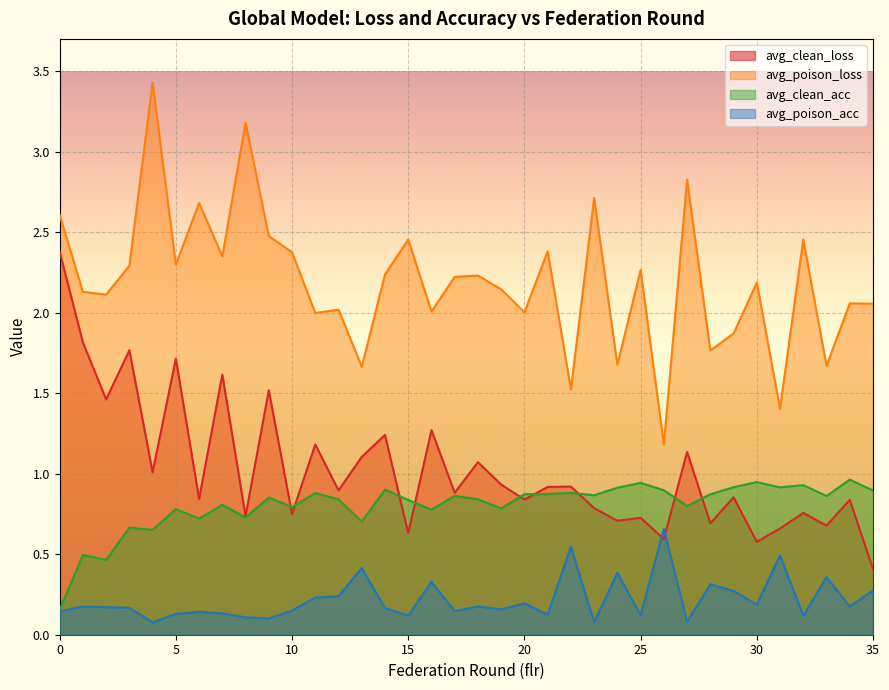

How many lines are shown in the chart?

4